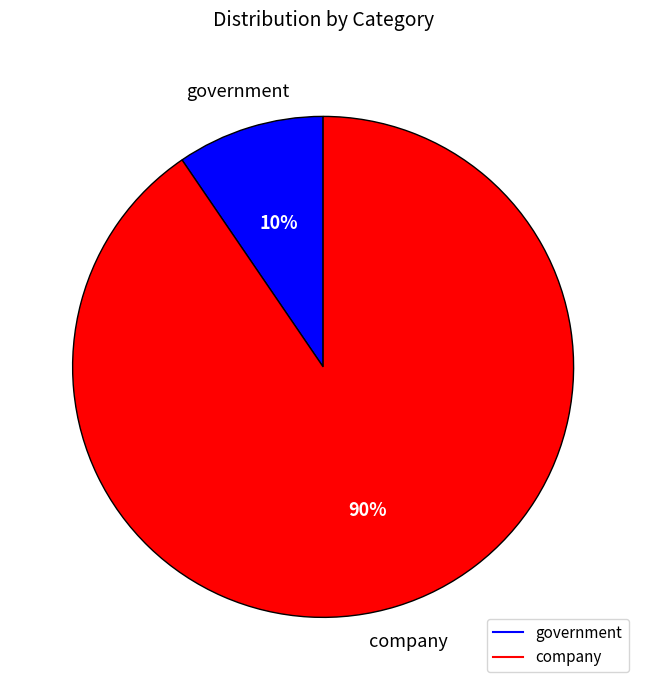

How many segments does this pie chart have?

2